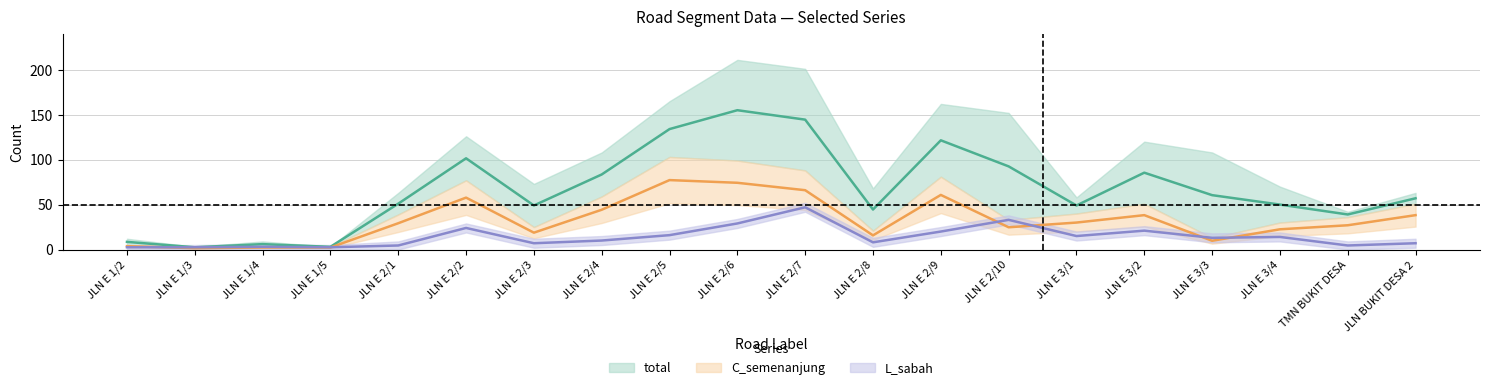

In total, how many points are lower than both neighbors (excluding endpoints)?

6